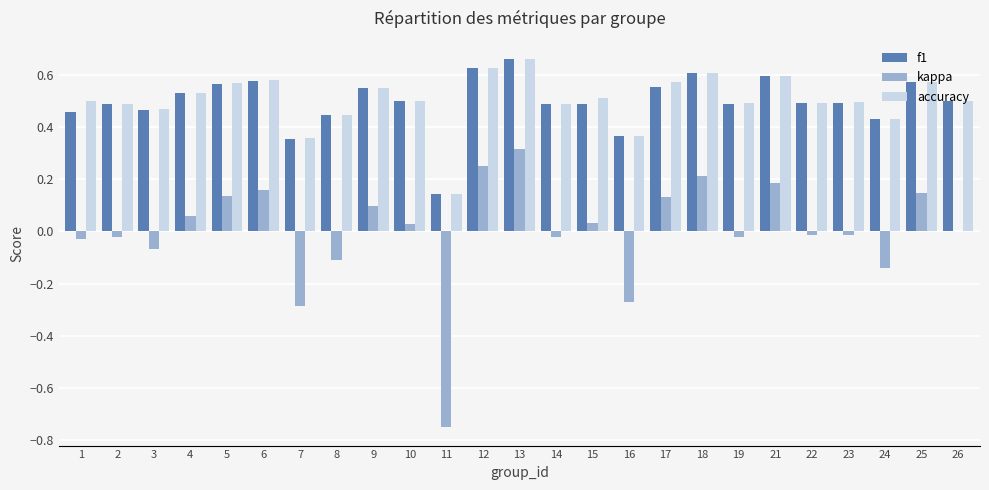

The accuracy series shows 1.0 at 25. True or false?

False